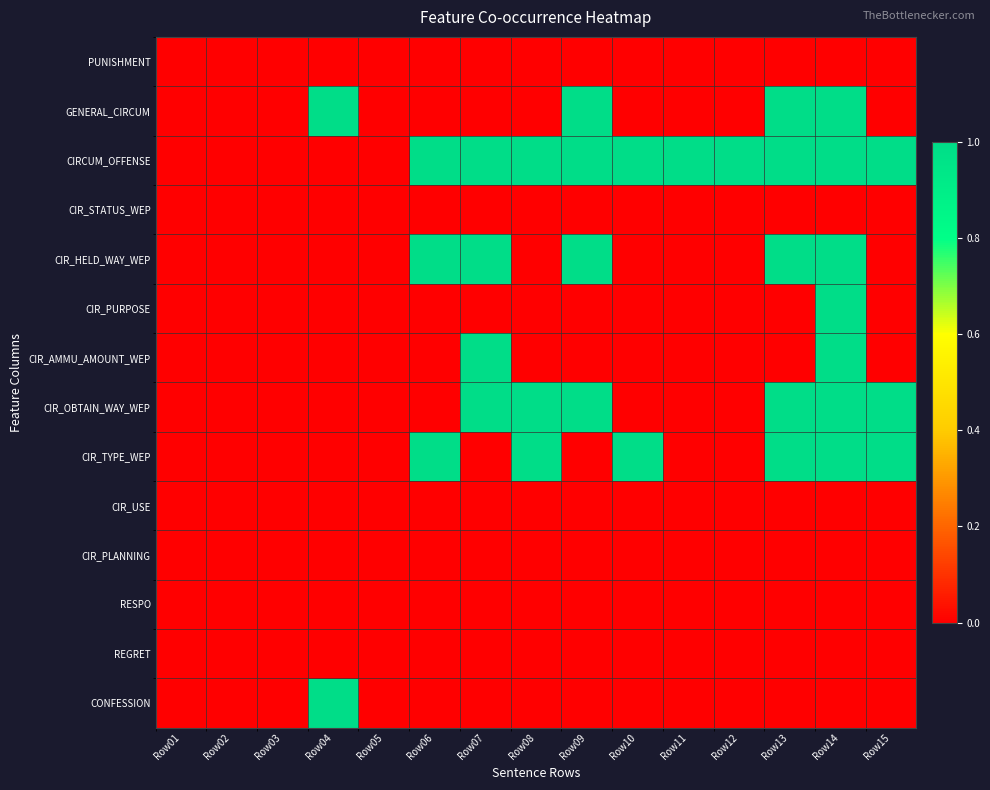

Rank the series by their maximum value, from highest to lowest.

GENERAL_CIRCUM, CIRCUM_OFFENSE, CIR_HELD_WAY_WEP, CIR_PURPOSE, CIR_AMMU_AMOUNT_WEP, CIR_OBTAIN_WAY_WEP, CIR_TYPE_WEP, CONFESSION, PUNISHMENT, CIR_STATUS_WEP, CIR_USE, CIR_PLANNING, RESPO, REGRET